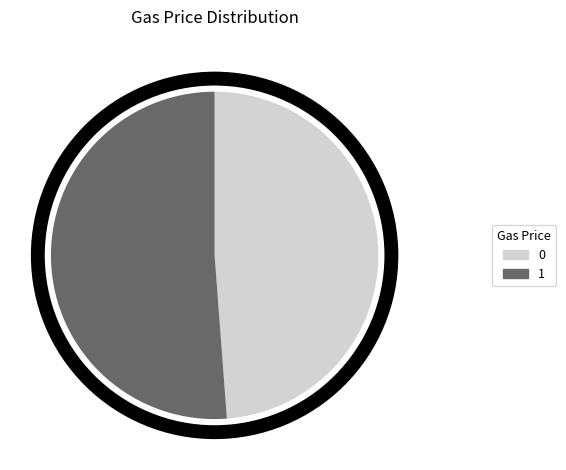

Combined, do 0 and 1 account for over 50%?

Yes